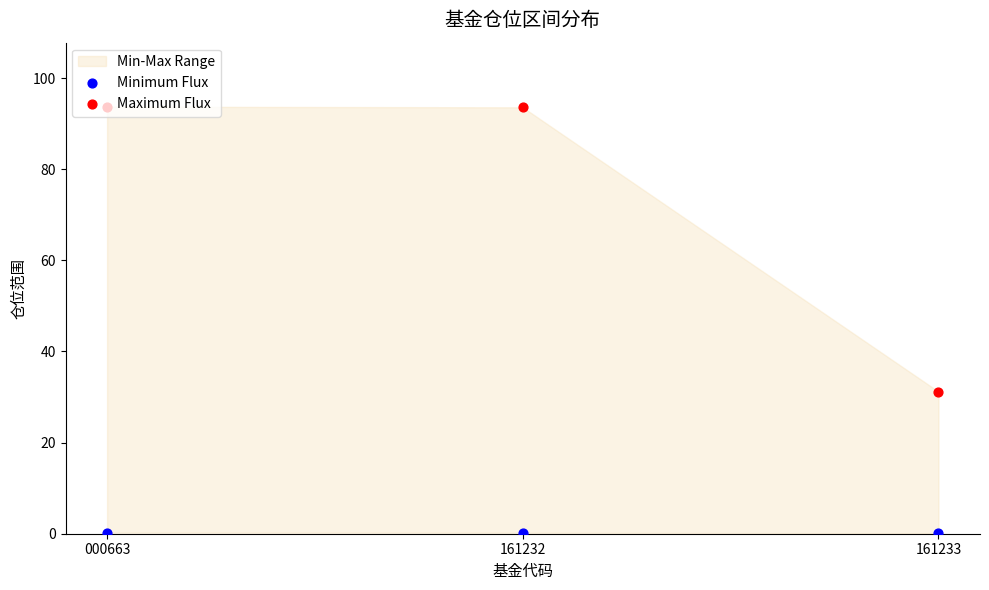

Which series has the largest total across all categories?

Maximum Flux